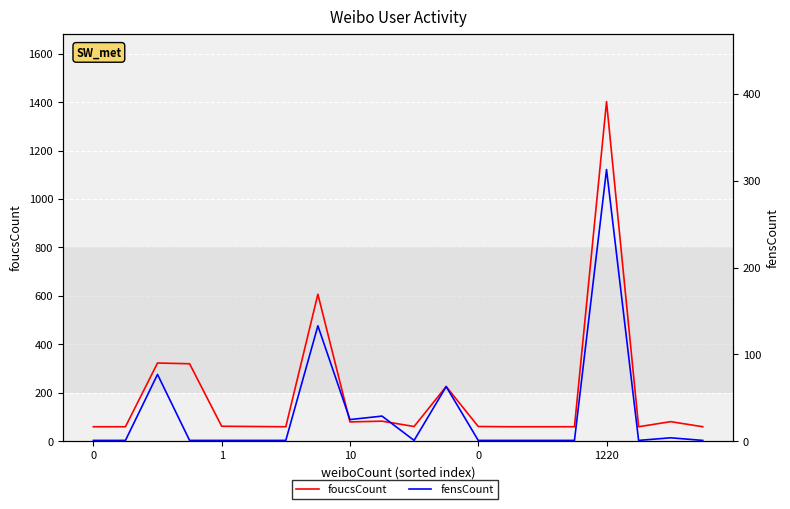

True or false: foucsCount has a value of 83 at 14.

False